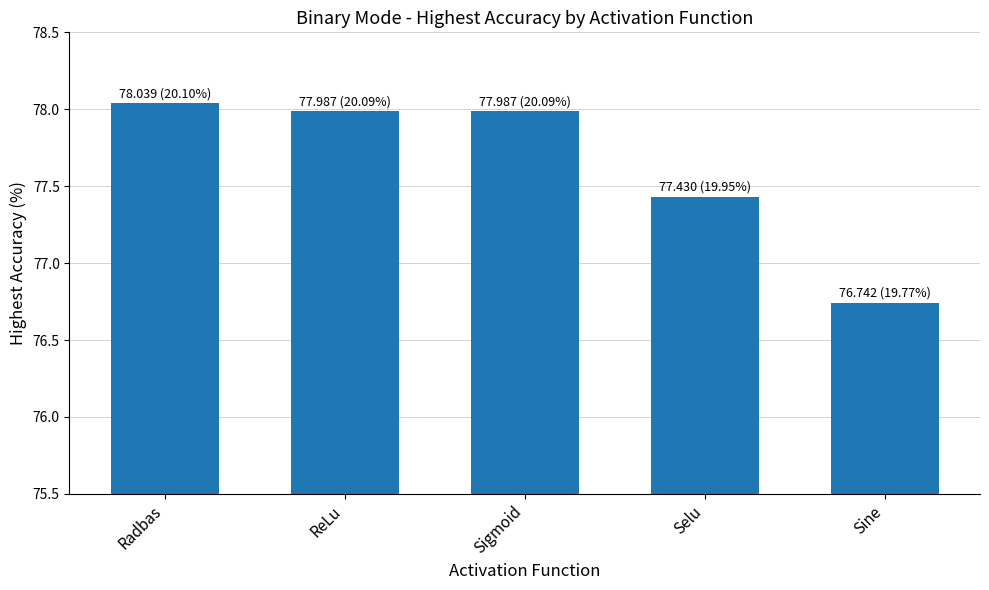

How many series are shown in this chart?

1